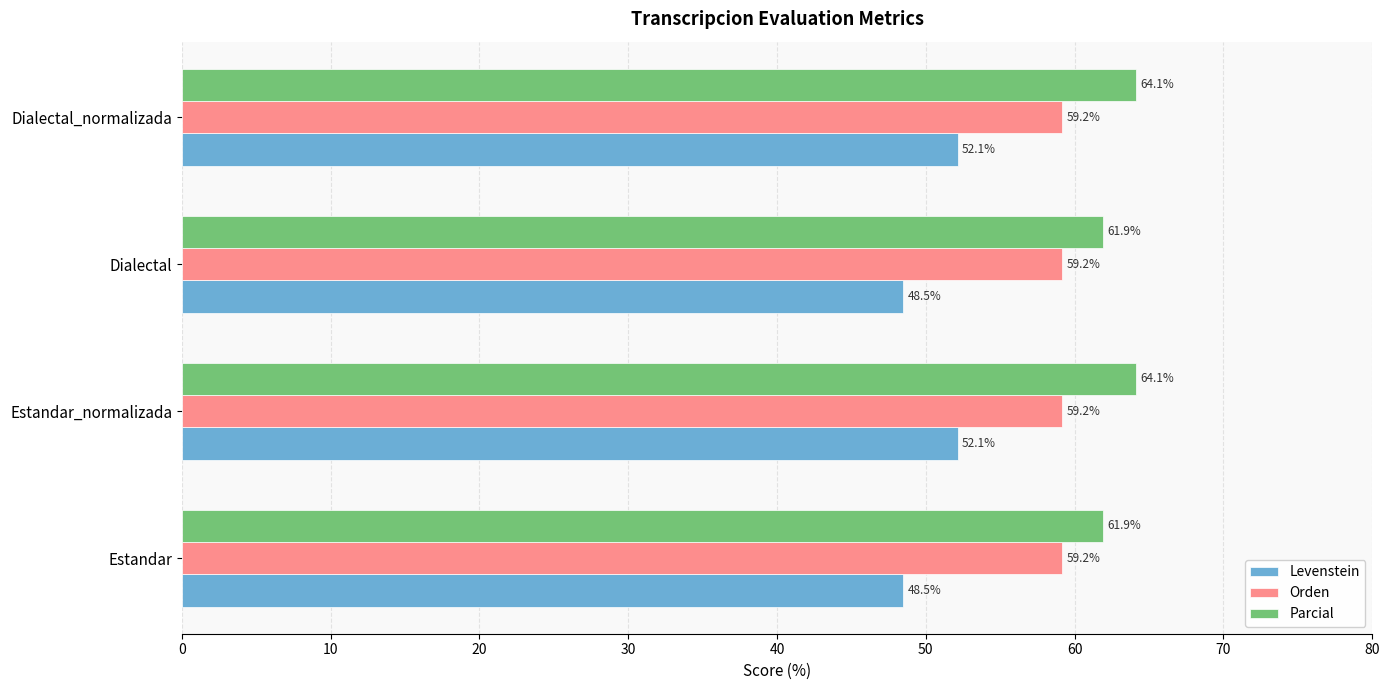

Count the number of categories in the chart.

4